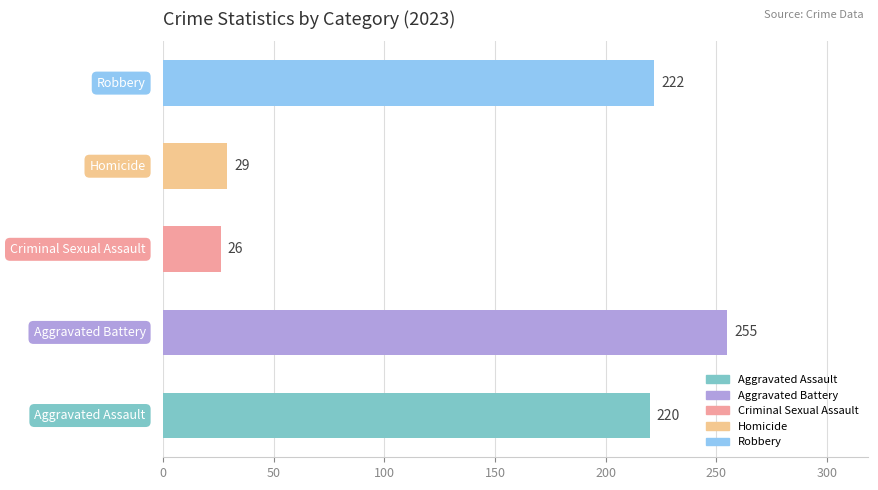

Count the number of categories in the chart.

5